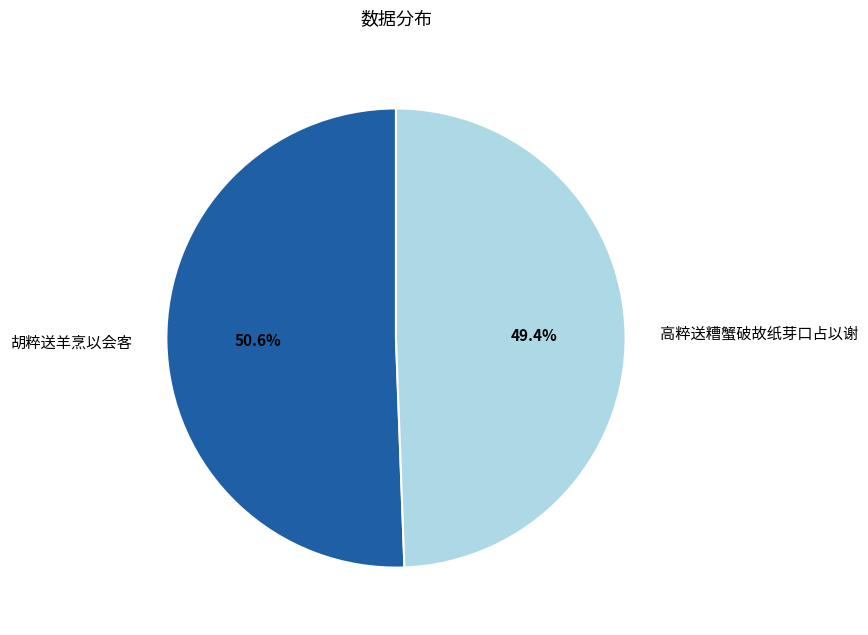

Rank the categories by value from lowest to highest.

高粹送糟蟹破故纸芽口占以谢, 胡粹送羊烹以会客